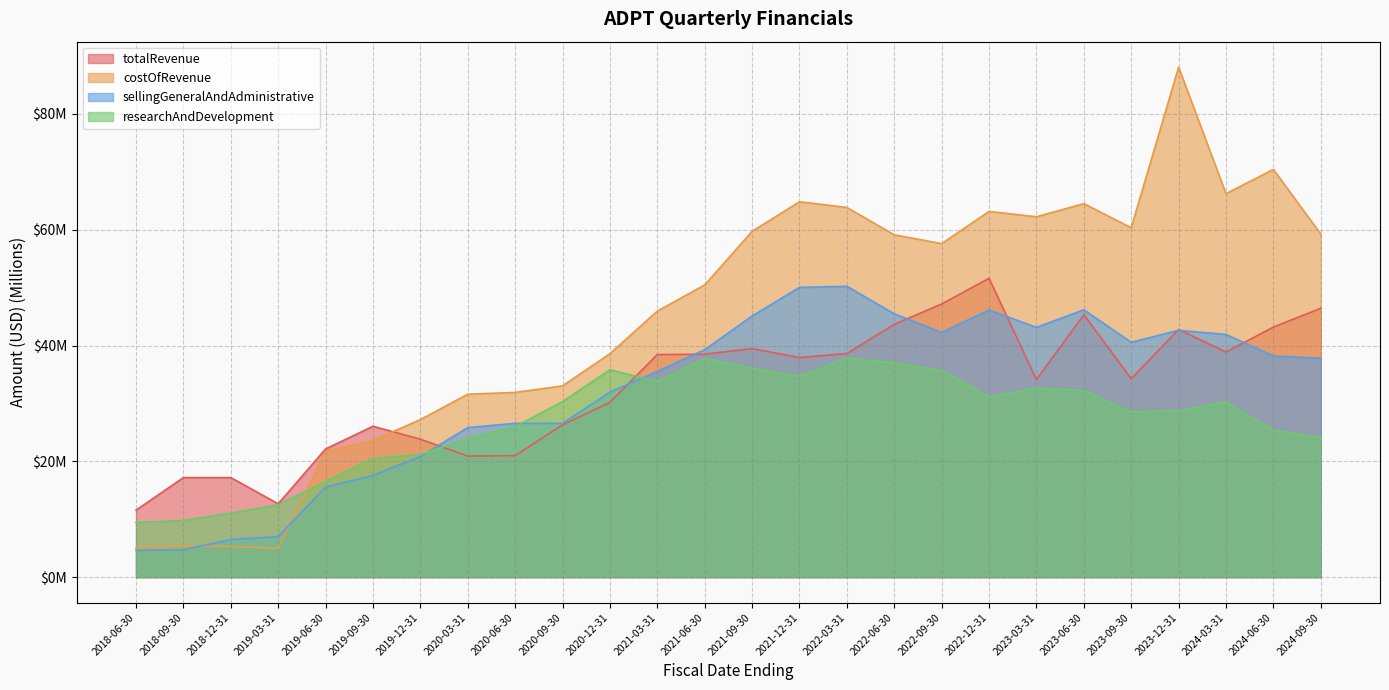

Reading right to left, list all the values displayed in this chart.

totalRevenue: 2024-09-30=46.4	2024-06-30=43.2	2024-03-31=38.9	2023-12-31=42.8	2023-09-30=34.3	2023-06-30=45.3	2023-03-31=34.1	2022-12-31=51.6	2022-09-30=47.2	2022-06-30=43.7	2022-03-31=38.6	2021-12-31=37.9	2021-09-30=39.5	2021-06-30=38.5	2021-03-31=38.4	2020-12-31=30.2	2020-09-30=26.3	2020-06-30=21.0	2020-03-31=20.9	2019-12-31=23.8	2019-09-30=26.1	2019-06-30=22.1	2019-03-31=12.7	2018-12-31=17.2	2018-09-30=17.2	2018-06-30=11.6
costOfRevenue: 2024-09-30=59.3	2024-06-30=70.4	2024-03-31=66.2	2023-12-31=88.1	2023-09-30=60.3	2023-06-30=64.5	2023-03-31=62.2	2022-12-31=63.2	2022-09-30=57.6	2022-06-30=59.1	2022-03-31=63.8	2021-12-31=64.8	2021-09-30=59.7	2021-06-30=50.5	2021-03-31=46.0	2020-12-31=38.6	2020-09-30=33.0	2020-06-30=31.9	2020-03-31=31.6	2019-12-31=27.2	2019-09-30=23.6	2019-06-30=21.7	2019-03-31=5.0	2018-12-31=5.3	2018-09-30=5.4	2018-06-30=5.0
sellingGeneralAndAdministrative: 2024-09-30=37.8	2024-06-30=38.2	2024-03-31=41.9	2023-12-31=42.6	2023-09-30=40.6	2023-06-30=46.2	2023-03-31=43.1	2022-12-31=46.1	2022-09-30=42.3	2022-06-30=45.5	2022-03-31=50.2	2021-12-31=50.0	2021-09-30=45.1	2021-06-30=39.3	2021-03-31=35.5	2020-12-31=31.9	2020-09-30=26.6	2020-06-30=26.6	2020-03-31=25.8	2019-12-31=20.8	2019-09-30=17.6	2019-06-30=15.6	2019-03-31=7.0	2018-12-31=6.5	2018-09-30=4.7	2018-06-30=4.6
researchAndDevelopment: 2024-09-30=24.2	2024-06-30=25.4	2024-03-31=30.2	2023-12-31=28.7	2023-09-30=28.5	2023-06-30=32.2	2023-03-31=32.6	2022-12-31=31.2	2022-09-30=35.7	2022-06-30=37.0	2022-03-31=37.8	2021-12-31=34.7	2021-09-30=36.1	2021-06-30=37.8	2021-03-31=33.8	2020-12-31=35.8	2020-09-30=30.3	2020-06-30=26.0	2020-03-31=23.9	2019-12-31=21.2	2019-09-30=20.5	2019-06-30=16.5	2019-03-31=12.5	2018-12-31=11.1	2018-09-30=9.8	2018-06-30=9.5